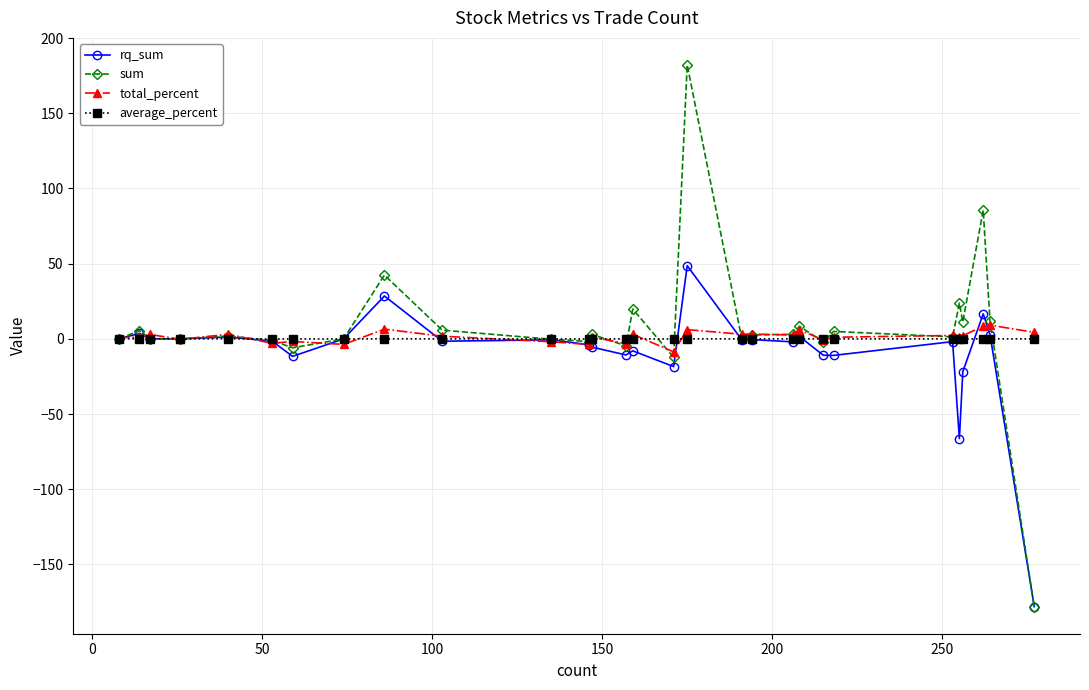

What is the minimum value for sum?

-178.0